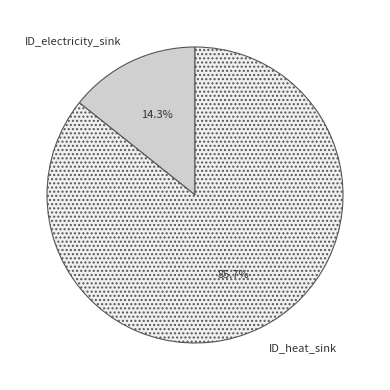

Rank the categories by value from lowest to highest.

ID_electricity_sink, ID_heat_sink